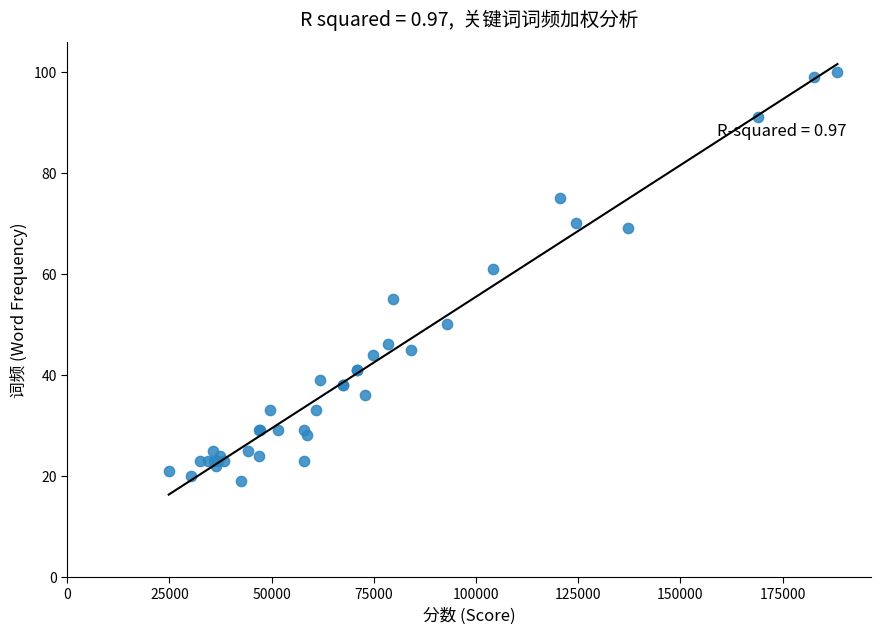

What Y value in the scatter plot is closest to 59?

61